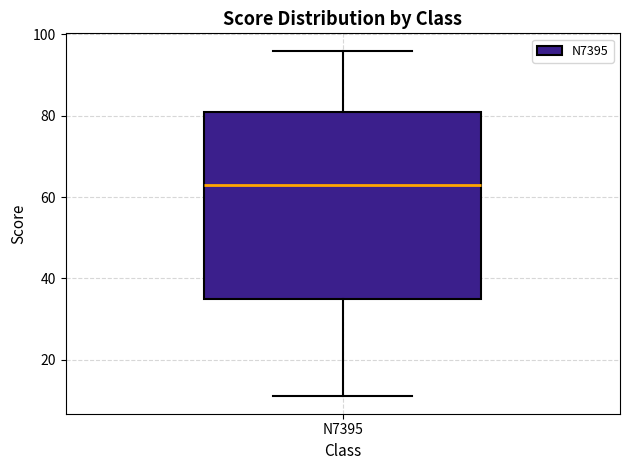

Transcribe this box plot: give where the median line is, the range the box spans, and where the two whiskers end, as read against the y-axis. The values are not printed on the chart, so give them approximately, as read against the axis.

median 64, box 36 to 82, whiskers 12 to 96